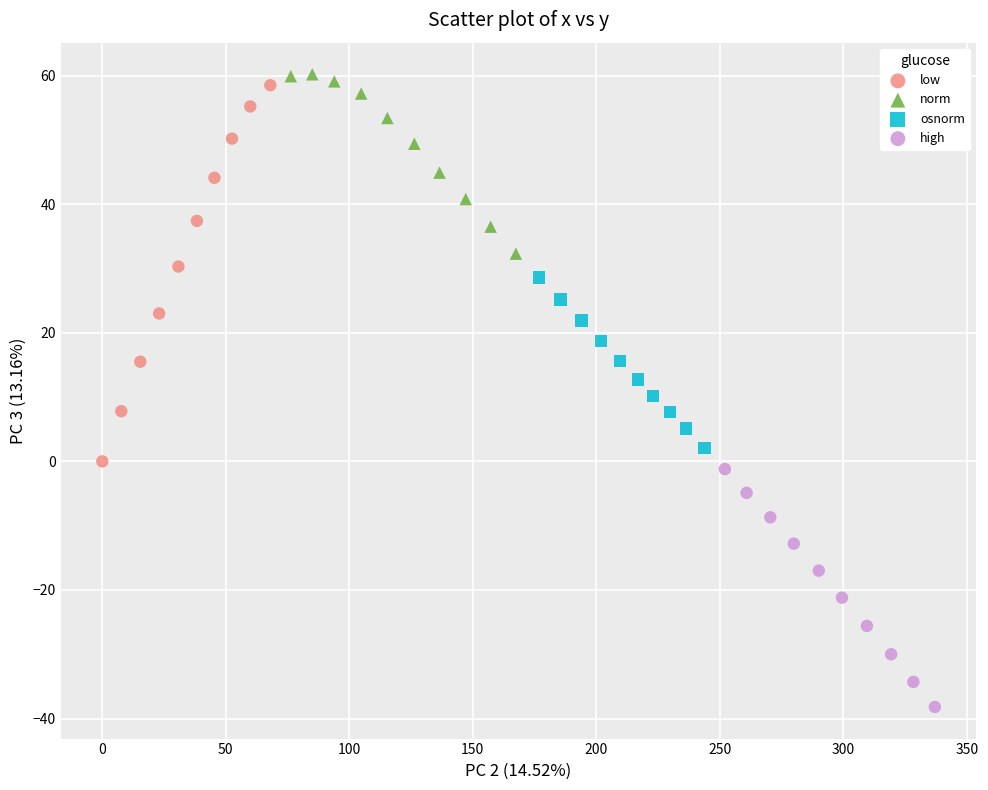

Which series has the widest spread of Y values?

low